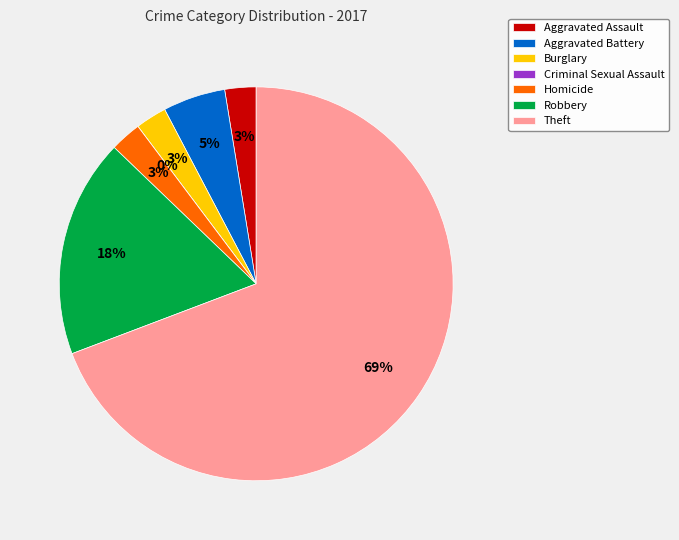

Is it true that Robbery is 18% of the pie?

True